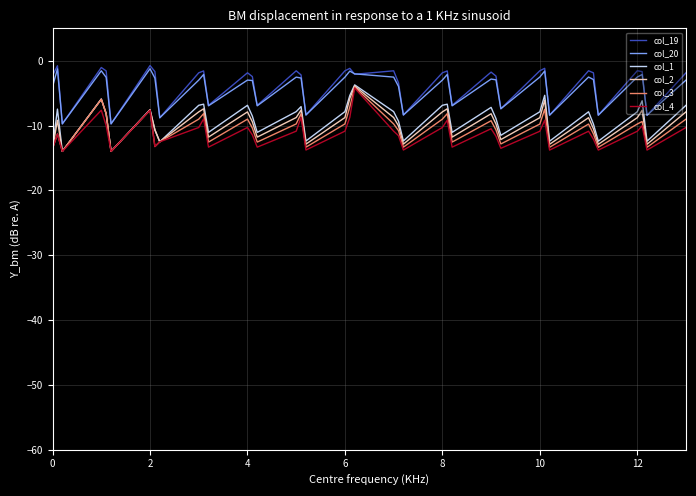

What is the lowest value of the col_3 series?

-14.0